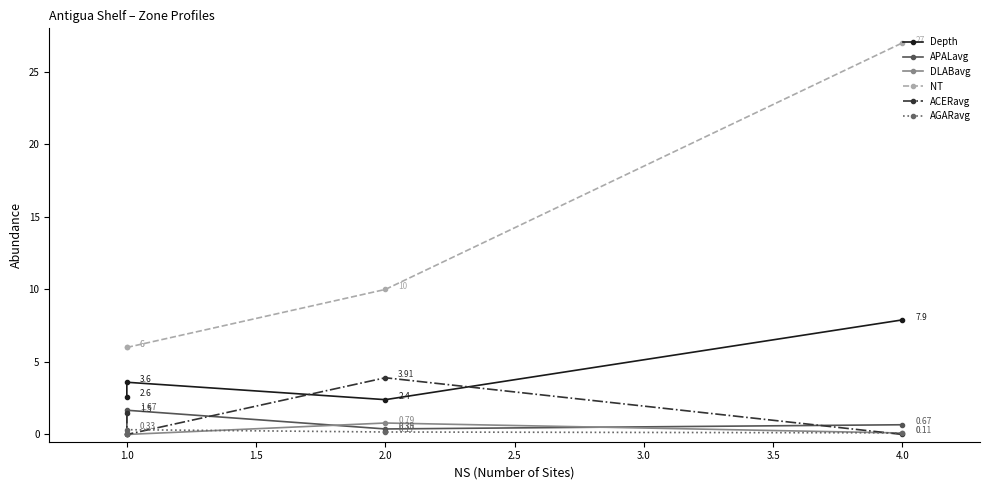

Which series changed the most between 1.0 and 4.0?

NT